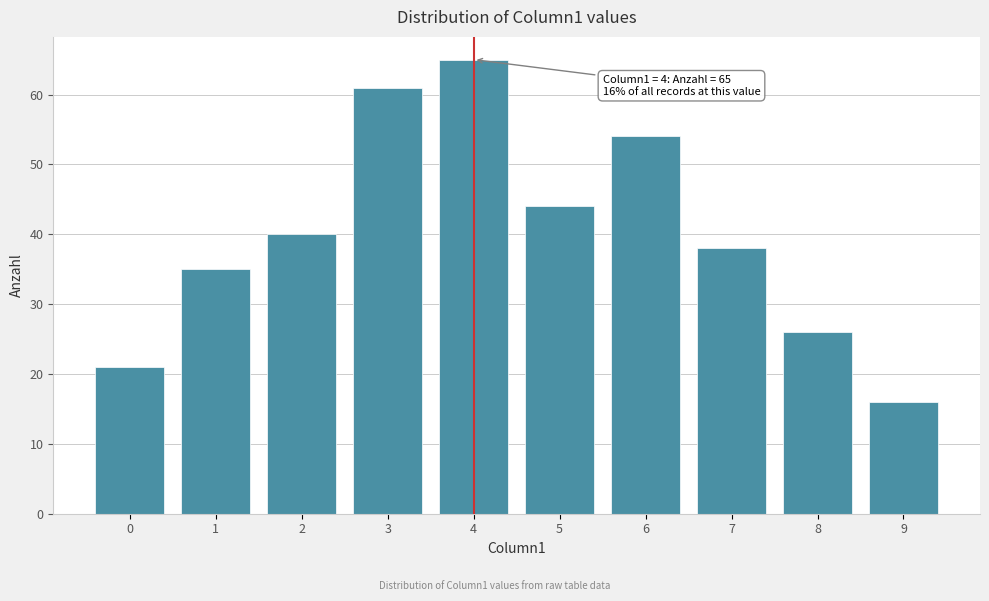

Reading left to right, transcribe all the data shown in this chart.

21	35	40	61	65	44	54	38	26	16